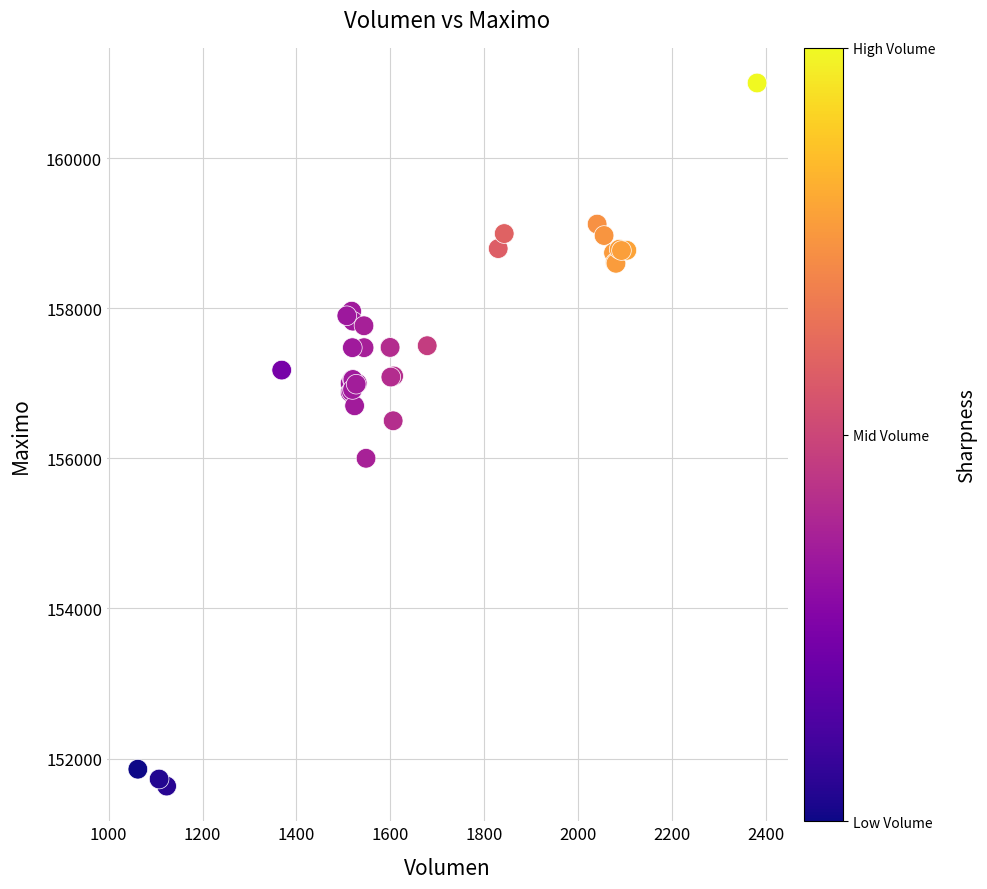

What Y value in the scatter plot is closest to 156316?

156500